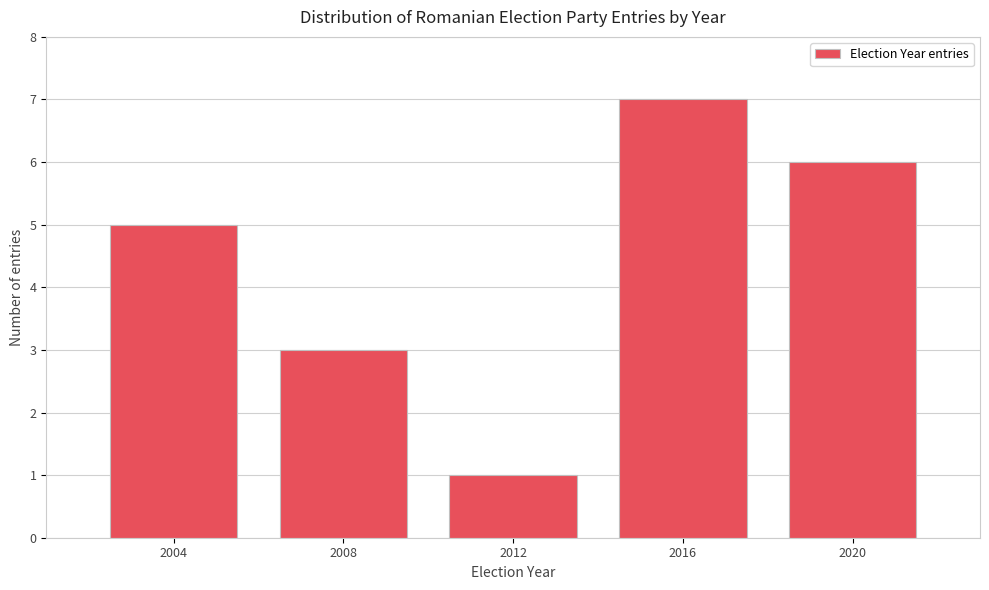

Reading right to left, what are all the values shown in this chart?

6	7	1	3	5